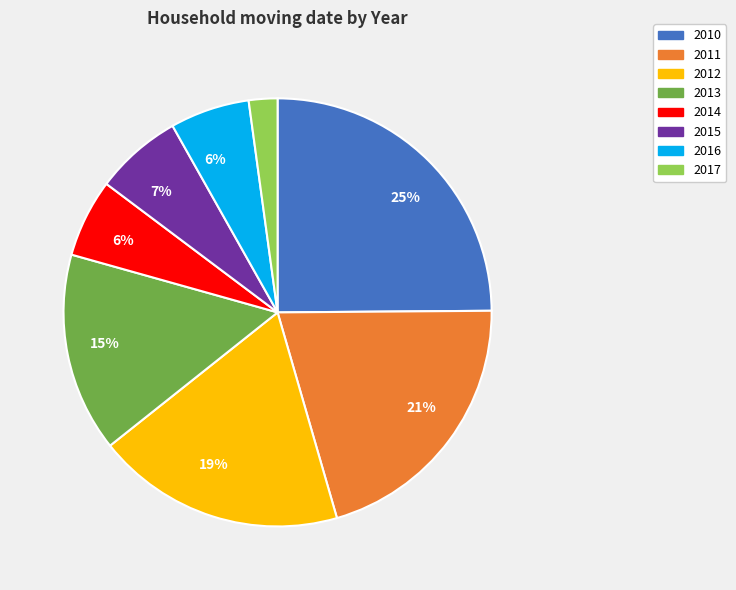

To the nearest percent, what is the difference between the largest and smallest slice percentages?

23%